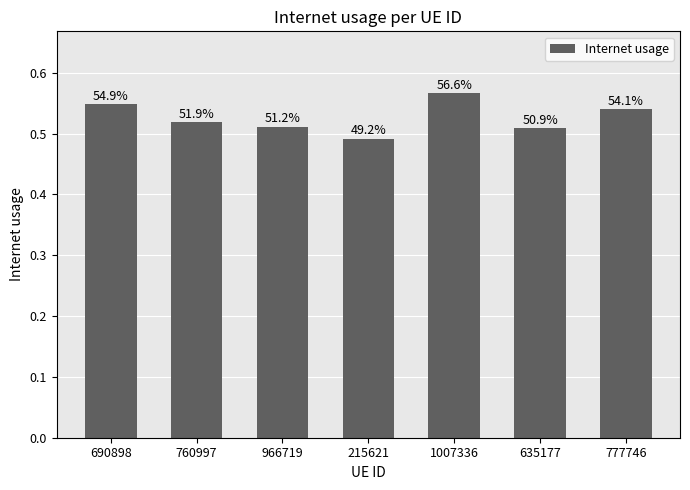

The chart shows a value of 0.5 at 690898. True or false?

True